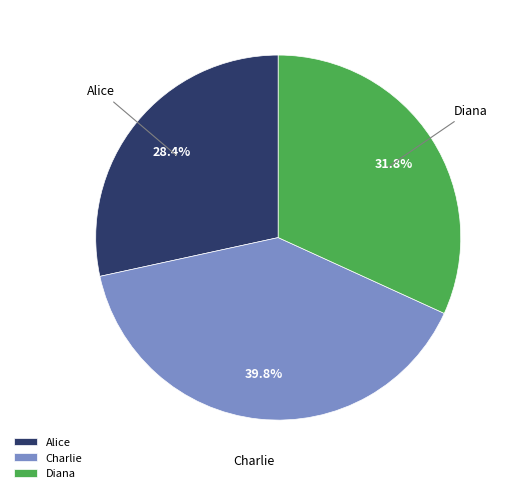

Is it true that Diana is 32% of the pie?

True